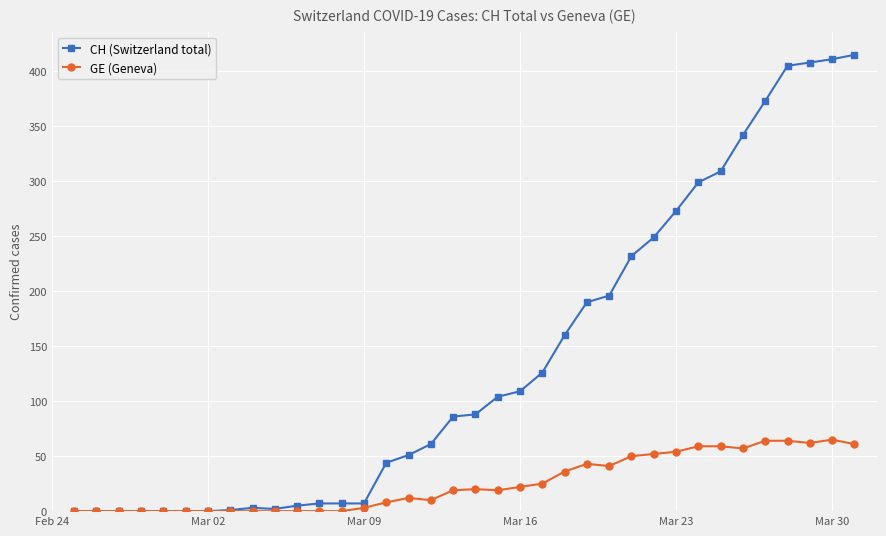

What is the sum of all CH (Switzerland total) values?

4963